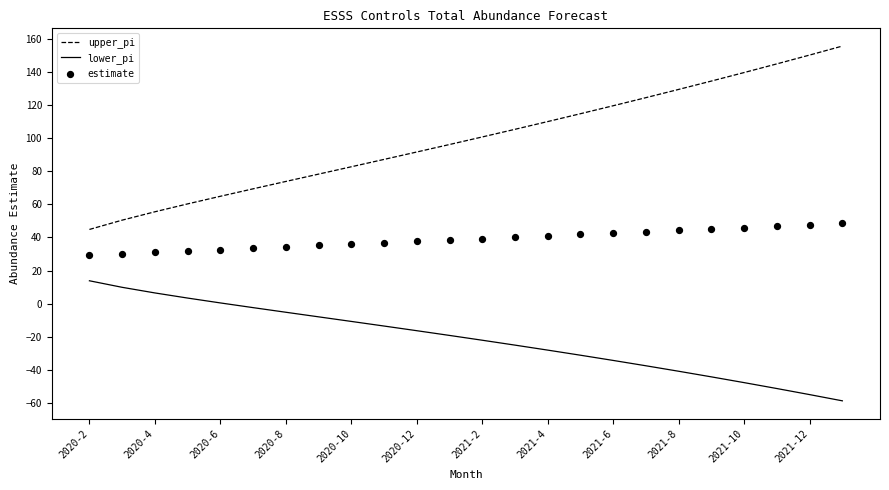

Which series has the widest spread of Y values?

upper_pi